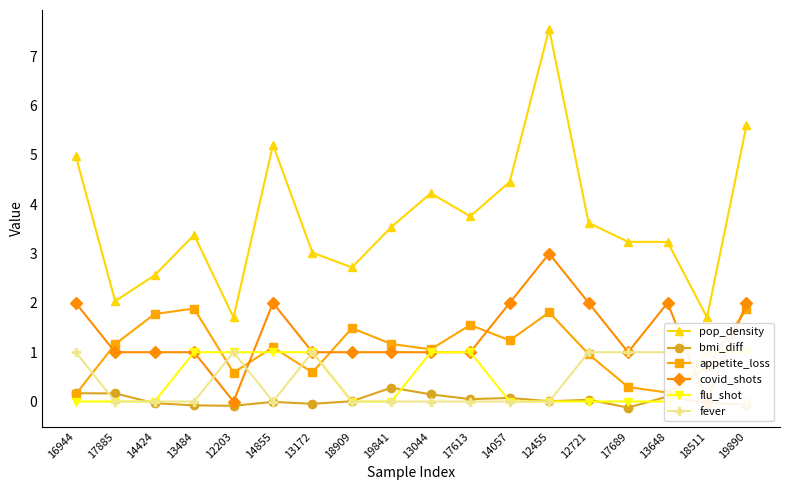

What position from the left is 19841?

9